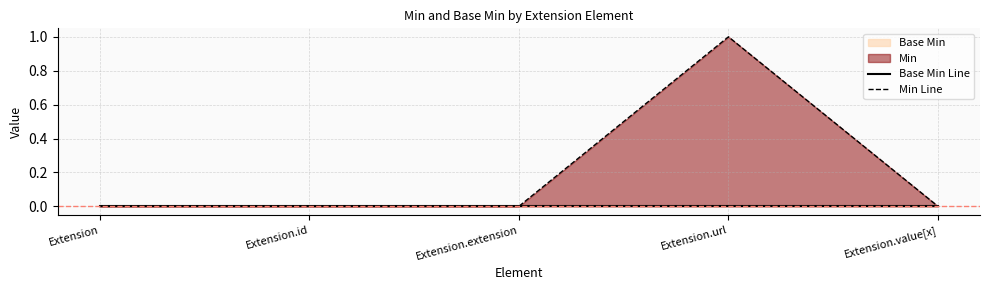

True or false: Min Line has more than 1 points higher than both neighbors.

False